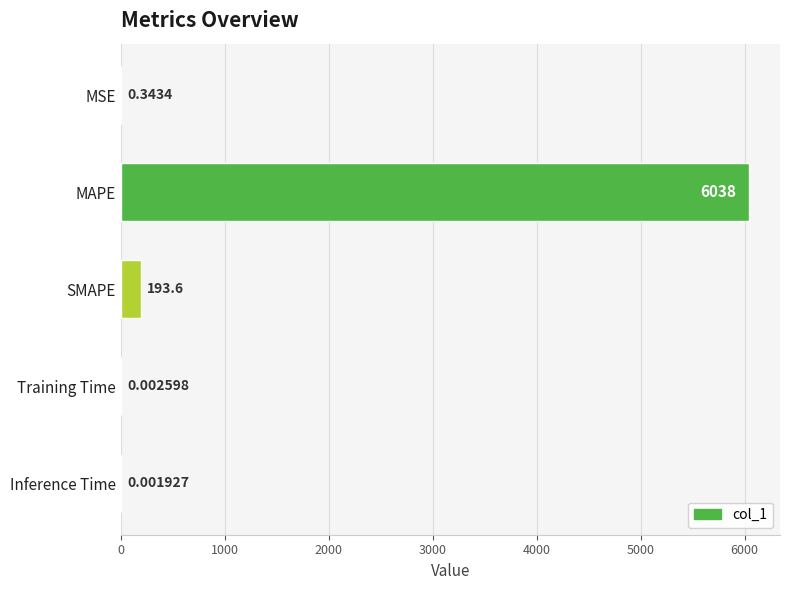

At which category does the chart reach its peak across all series?

MAPE